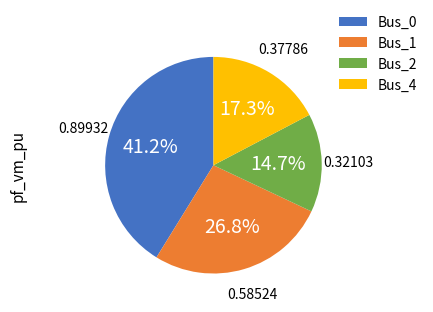

Is the sum of Bus_0 and Bus_1 greater than half?

Yes